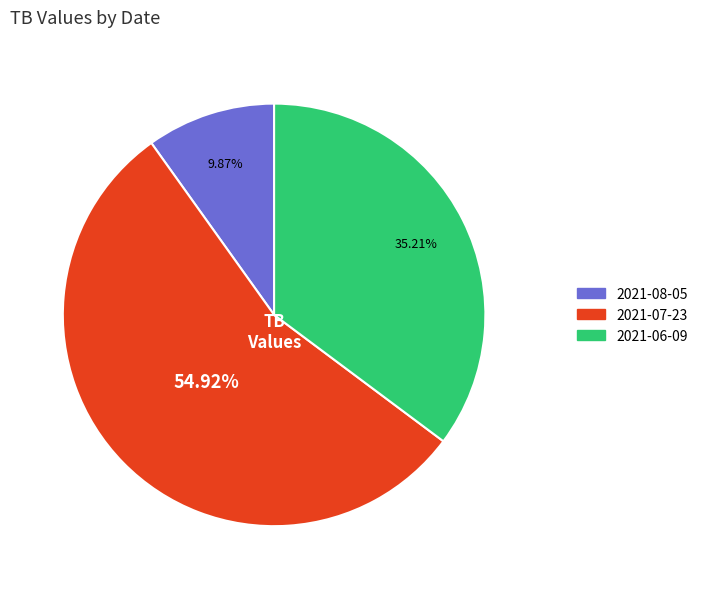

Between 2021-07-23 and 2021-08-05, which is larger?

2021-07-23